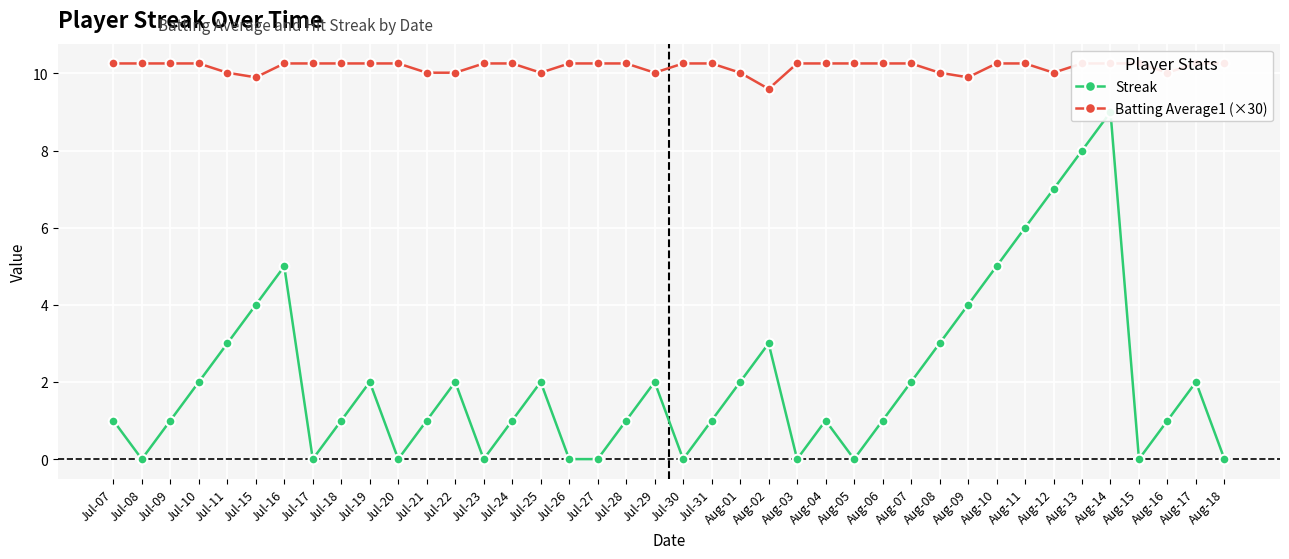

True or false: Batting Average1 (×30) has a value of 10.0 at Jul-22.

True